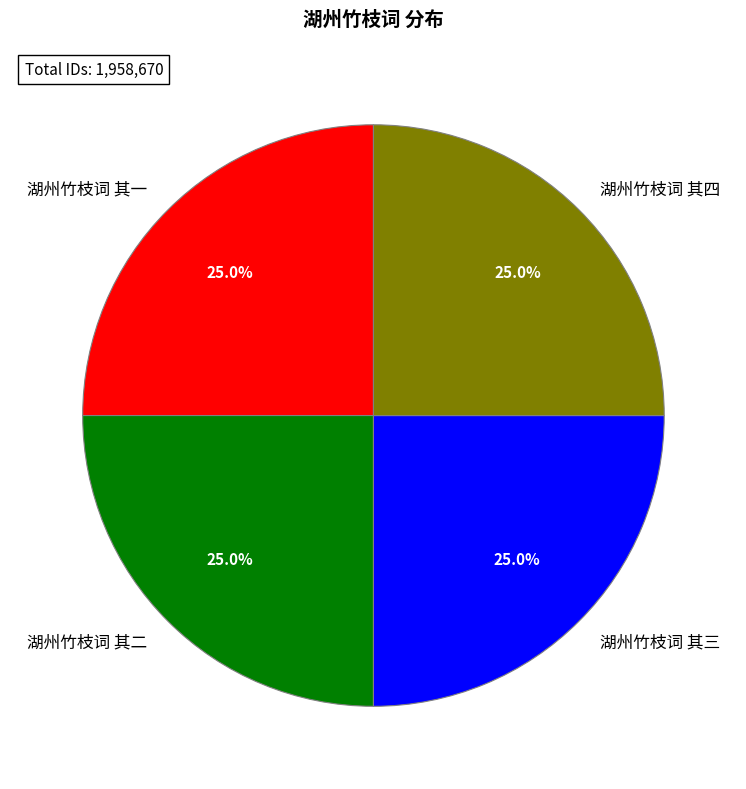

Count the number of slices in the pie.

4